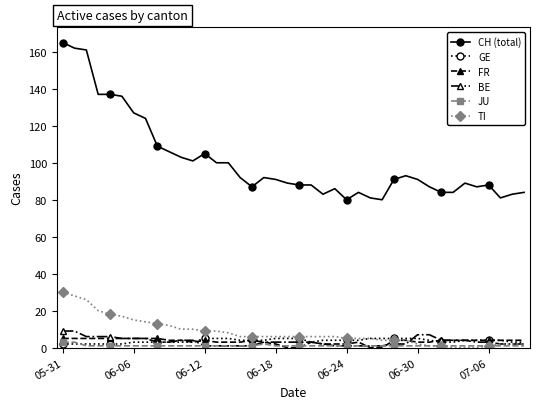

What is the value of the GE point at the 32nd from the left?

4